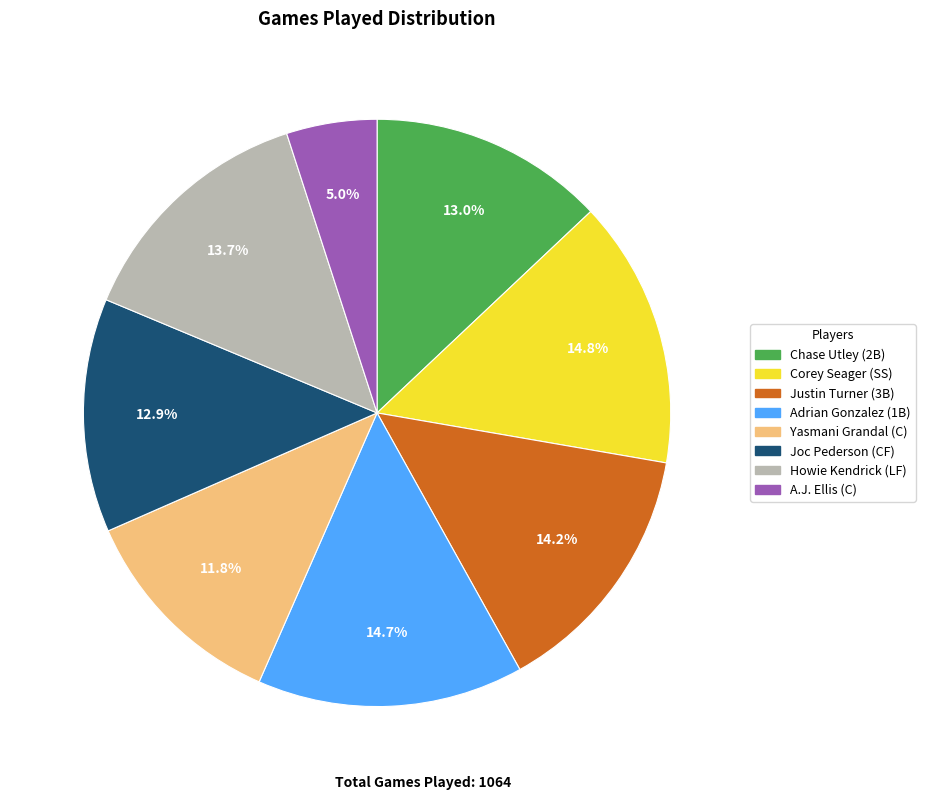

How much of the chart is everything except Yasmani Grandal (C)?

88.2%